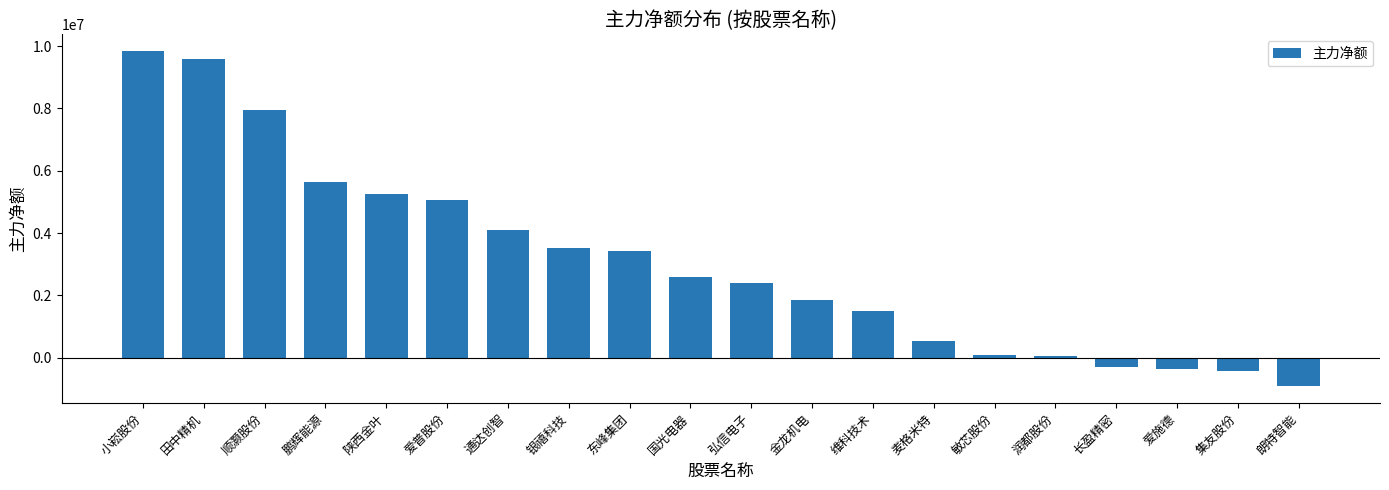

Which has a higher value, 长盈精密 or 小崧股份?

小崧股份